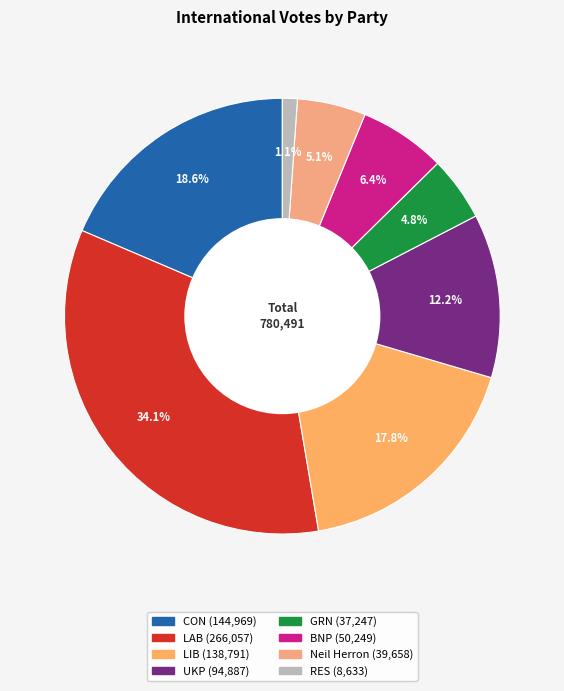

To the nearest percent, what is the average slice percentage?

12%